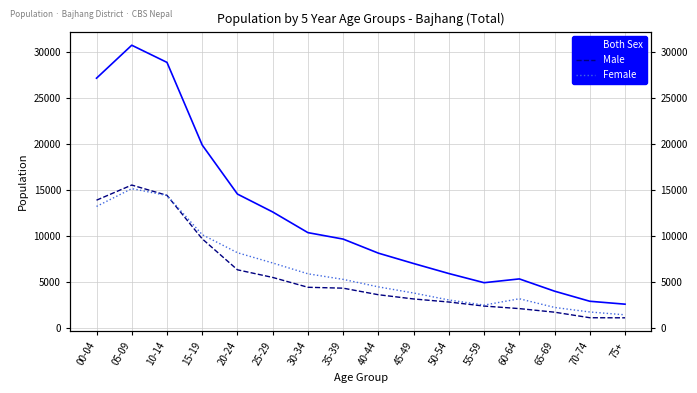

True or false: Male and Female intersect in this chart.

True